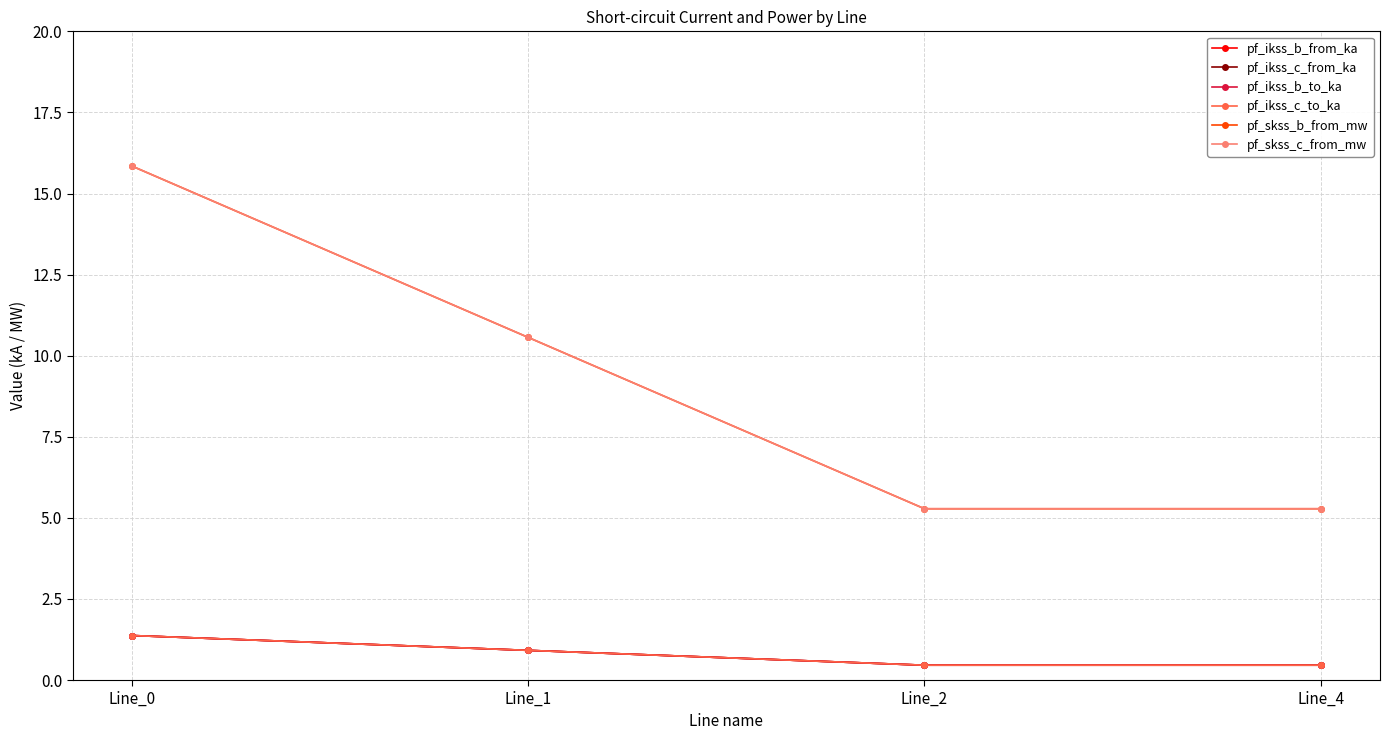

List the labels in order of pf_skss_c_from_mw value, smallest first.

Line_2, Line_4, Line_1, Line_0